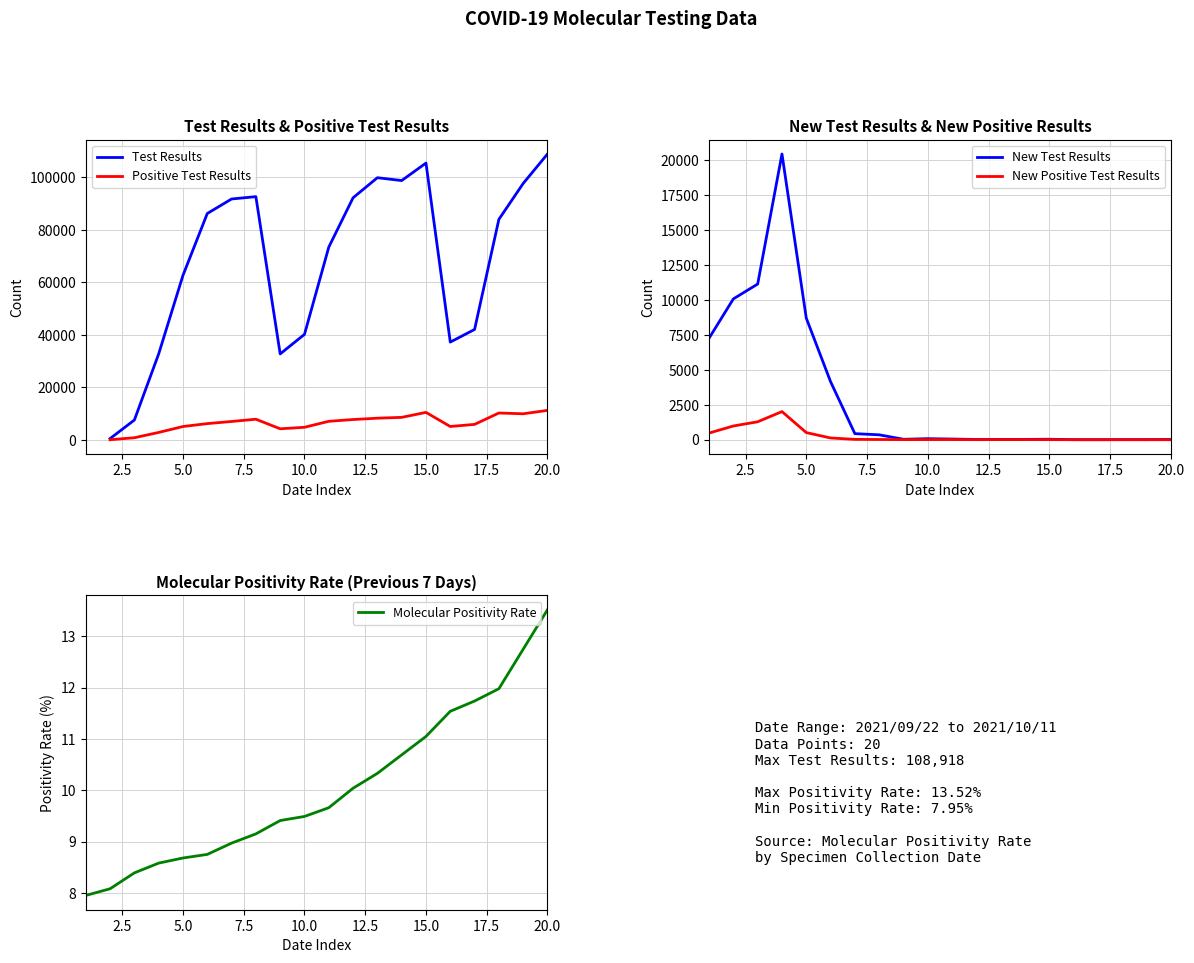

What is the label of the 3rd point from the left?

5.0